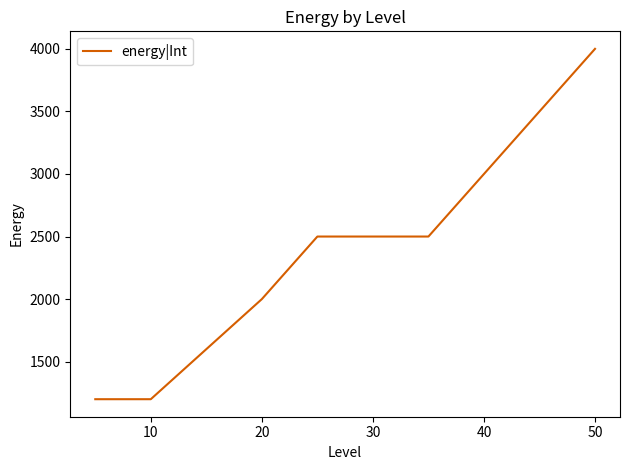

What is the greatest value displayed?

4000